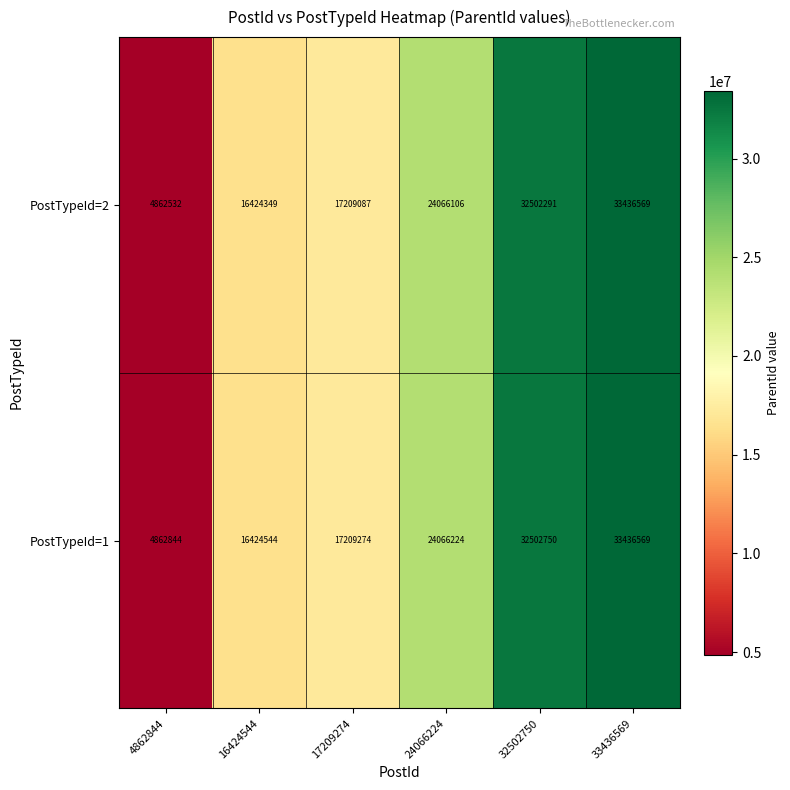

At 17209274, list the series in order from largest to smallest.

PostTypeId=1, PostTypeId=2